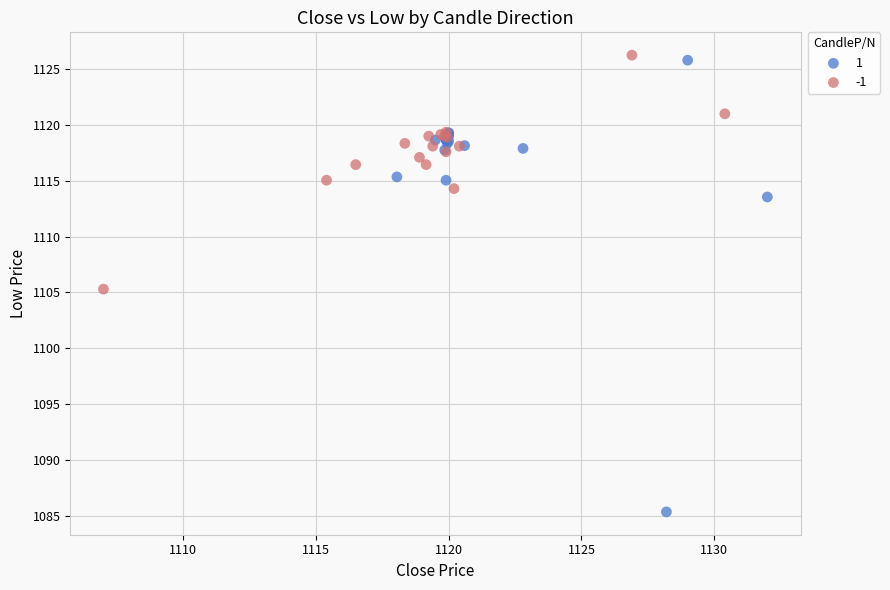

Which series contains the lowest Y value?

1